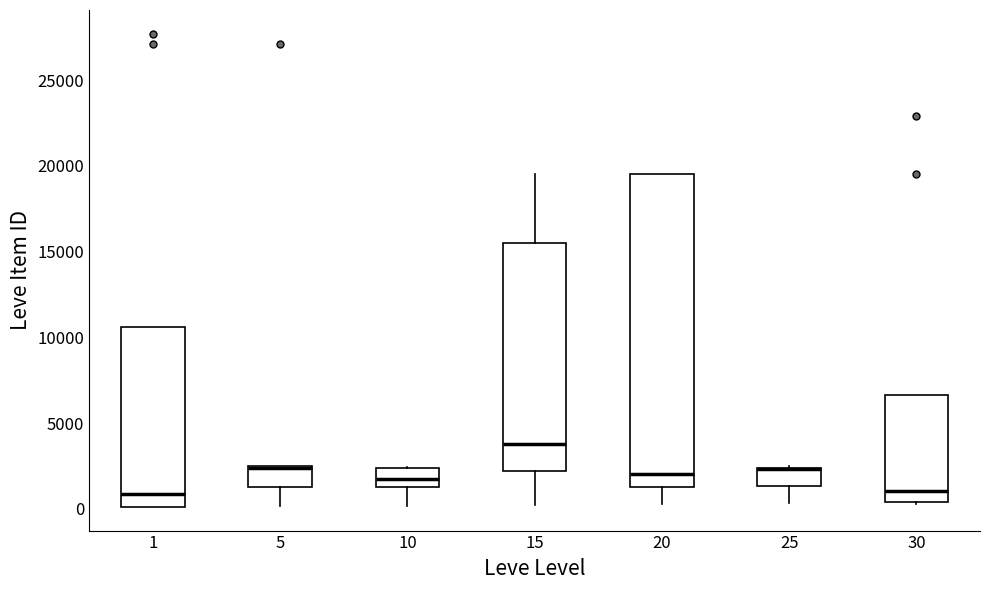

Where does the upper whisker of the box at x = 15 end on the y-axis? The values are not printed on the chart, so give them approximately, as read against the axis.

19500